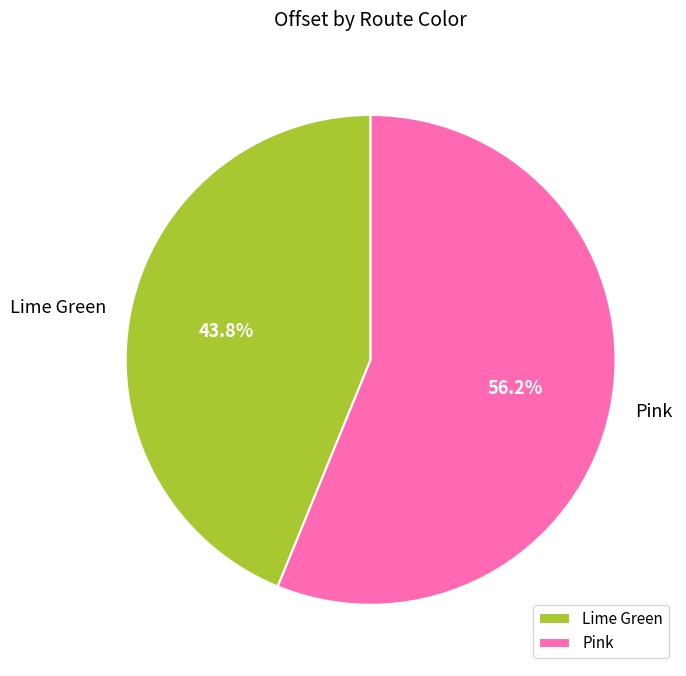

To the nearest percent, what is the combined percentage of Pink and Lime Green?

100%